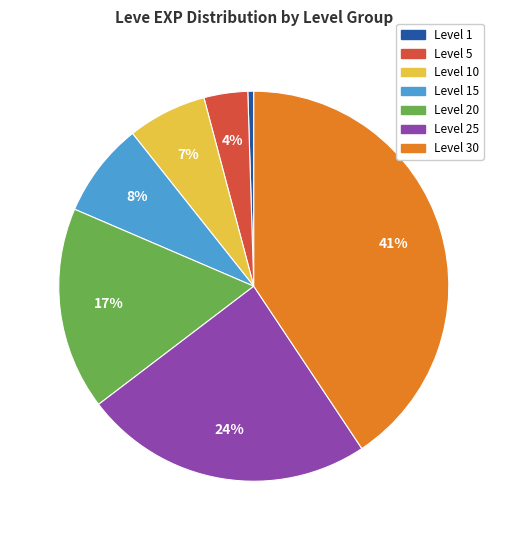

To the nearest percent, what is the average slice percentage?

14%